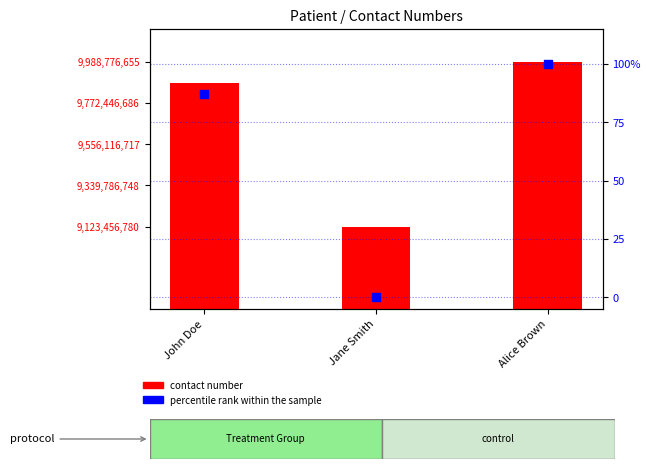

At which category is the sum across all series the highest?

Alice Brown